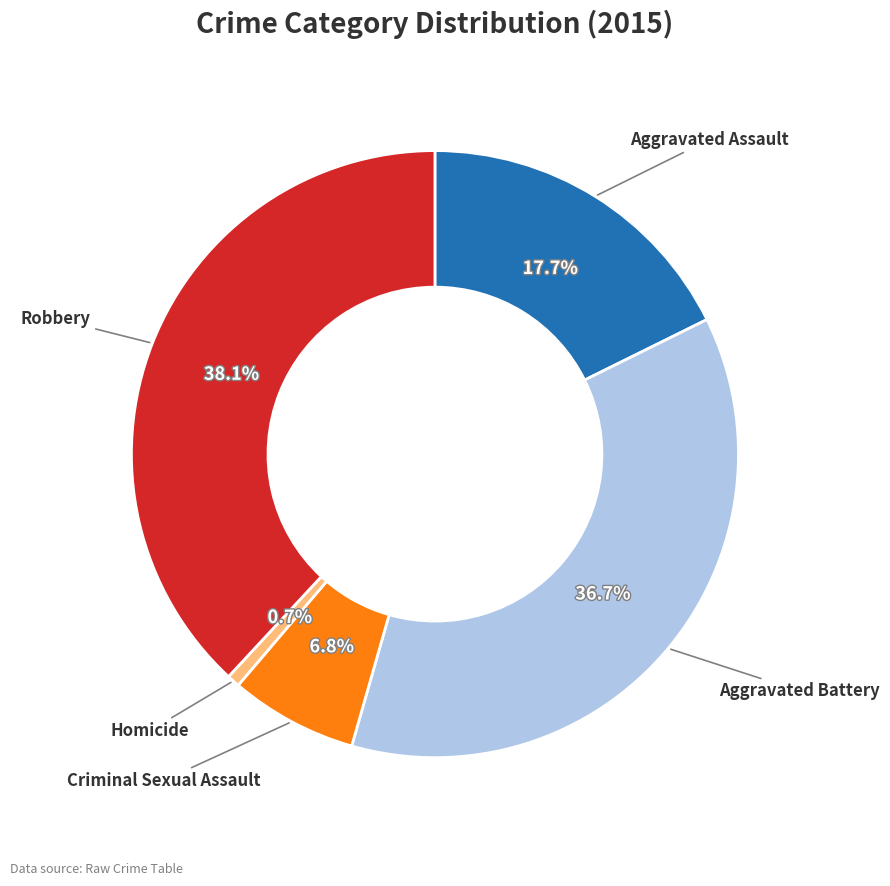

What percentage is the Aggravated Assault slice, to the nearest percent?

18%